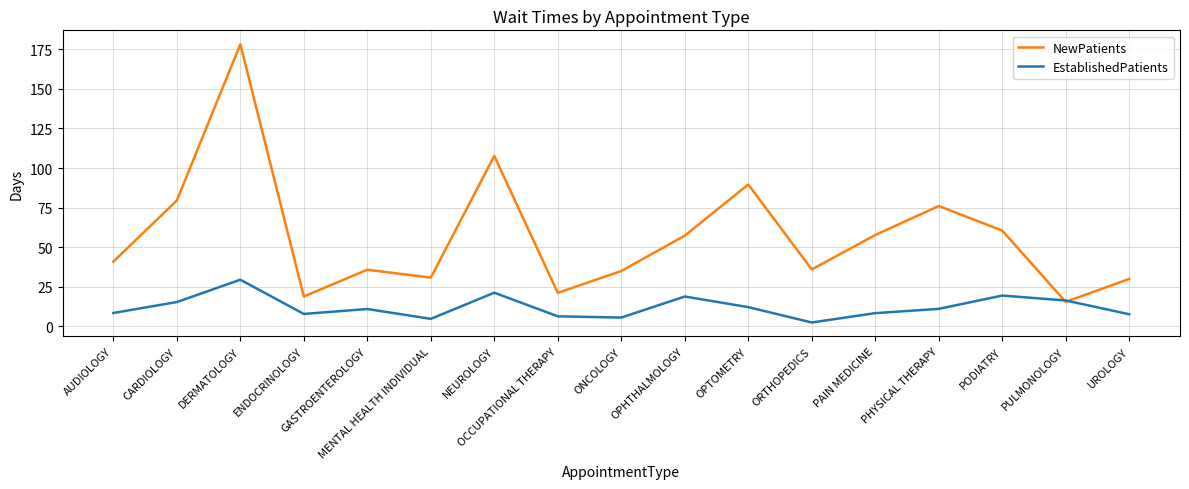

True or false: EstablishedPatients has a value of 7.7 at UROLOGY.

True